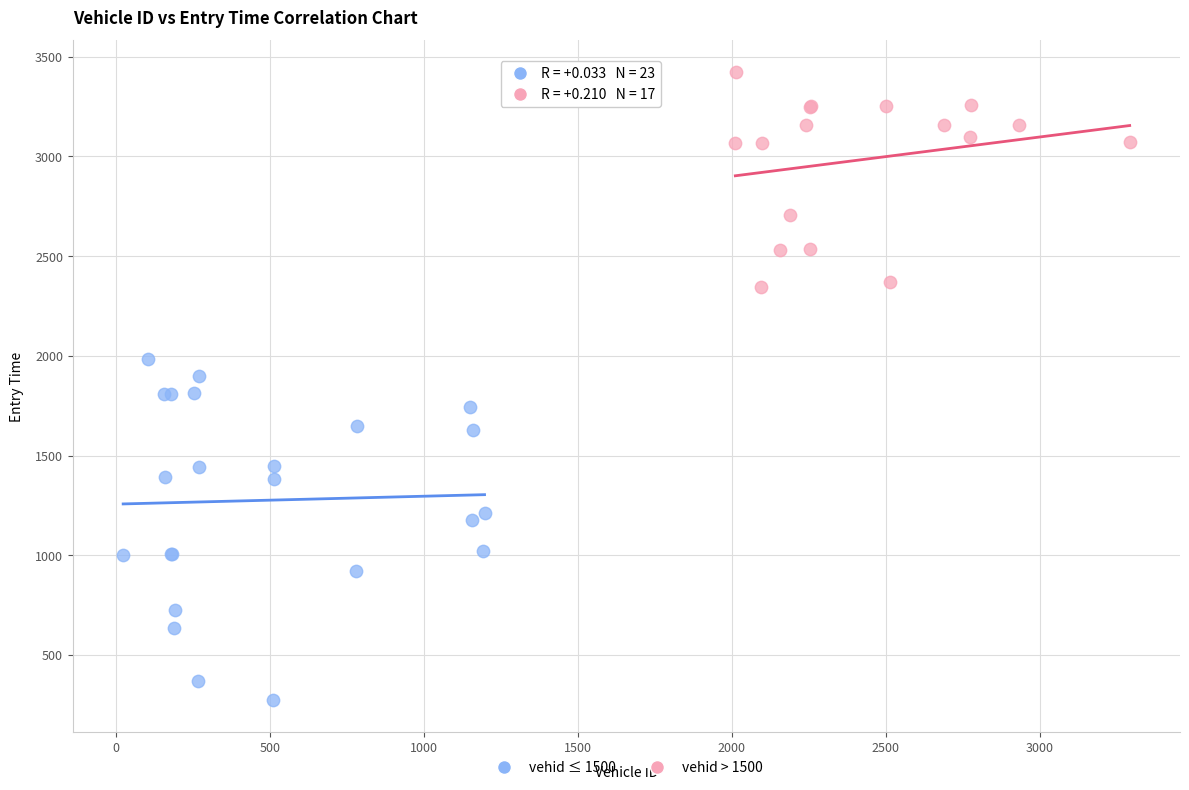

Which series contains the lowest Y value?

vehid ≤ 1500